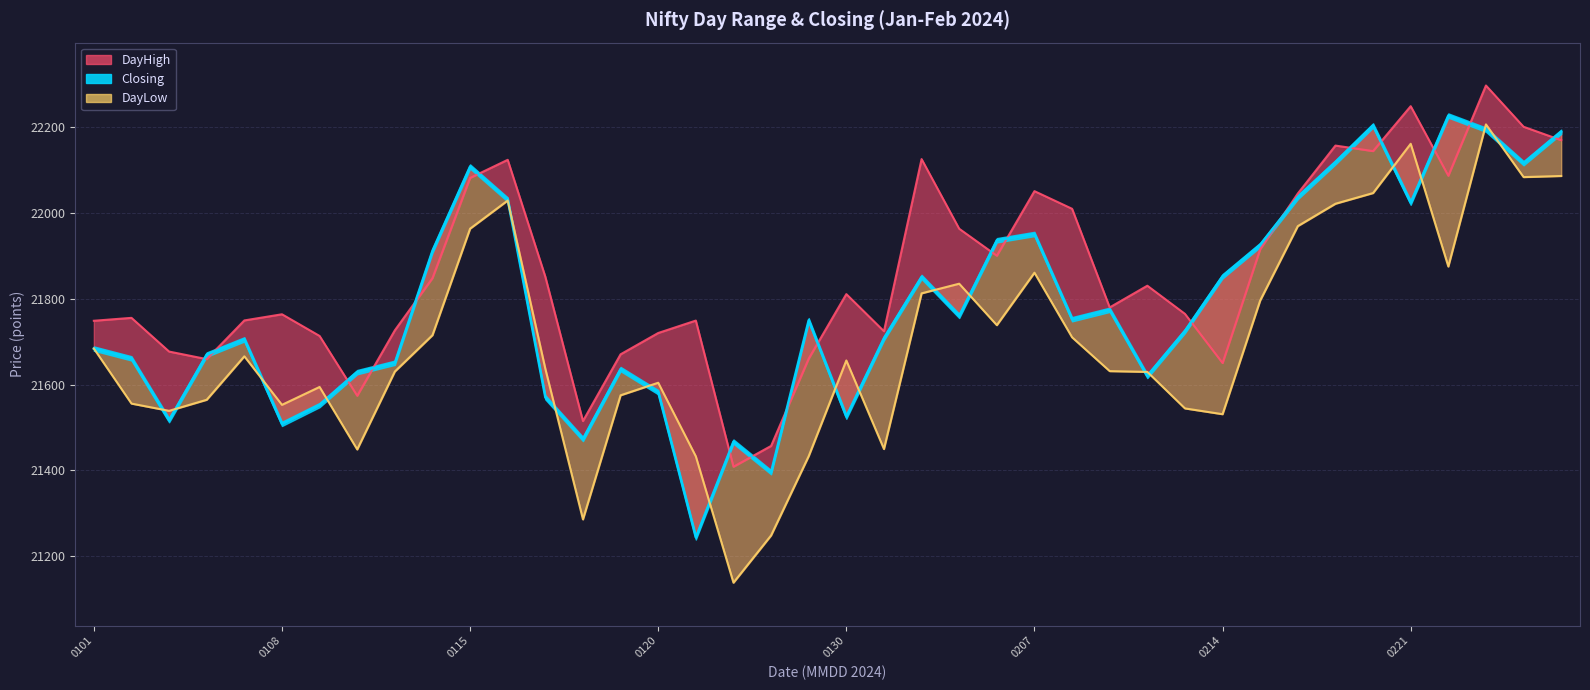

What is the highest value of the DayLow series?

22206.8